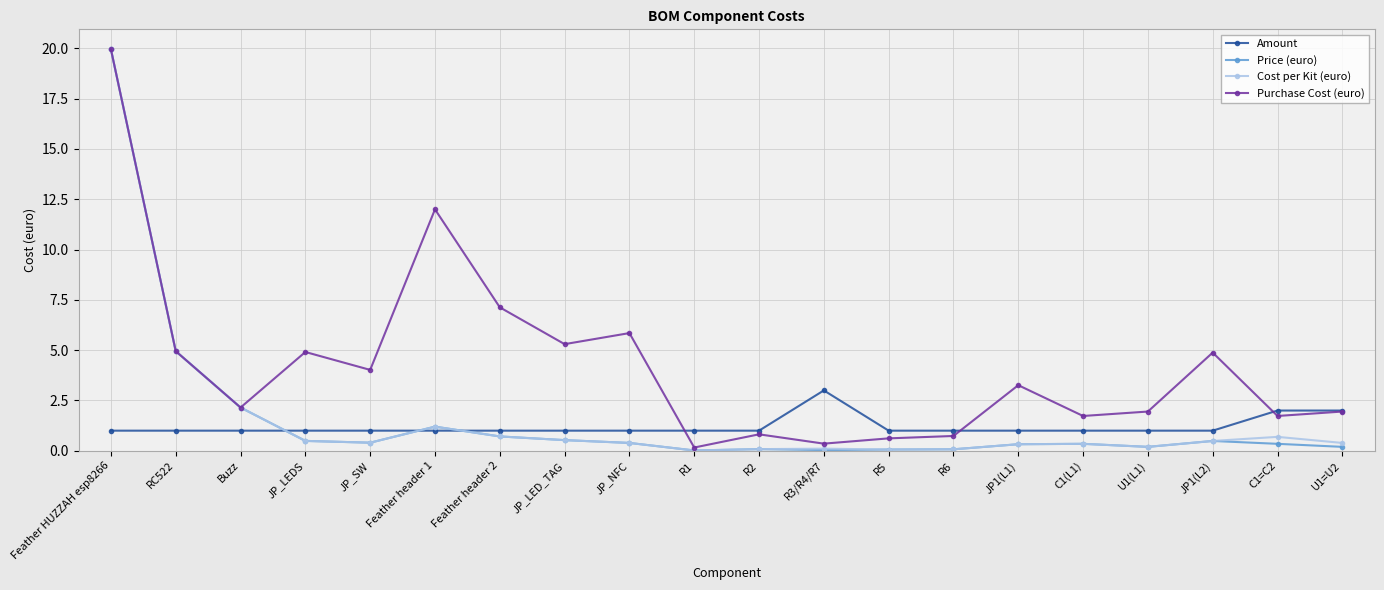

Is the value of Price (euro) at Feather header 1 greater than the value of Purchase Cost (euro) at Feather header 2?

No